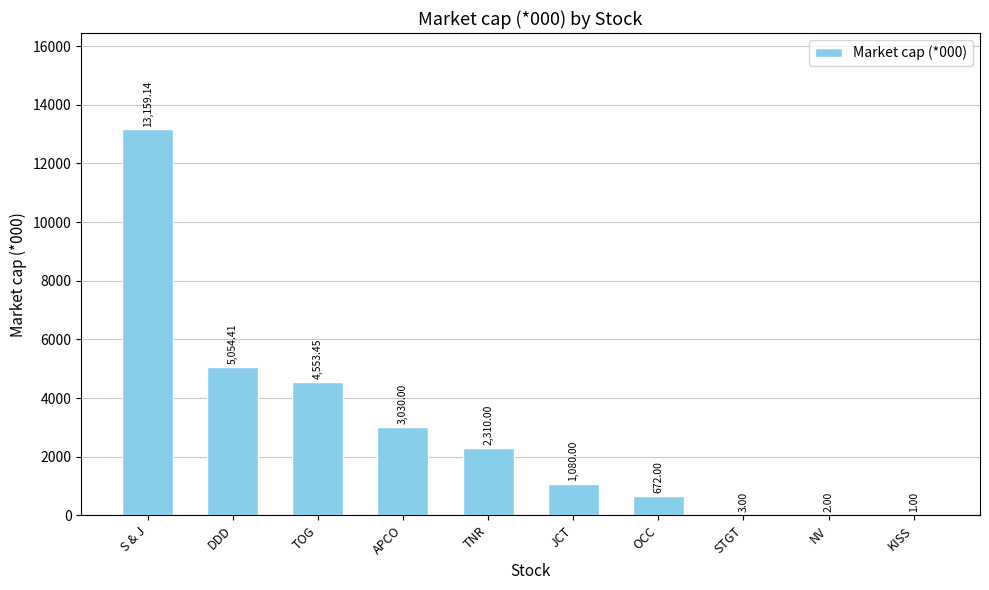

At which label does the data first exceed 2310?

S & J